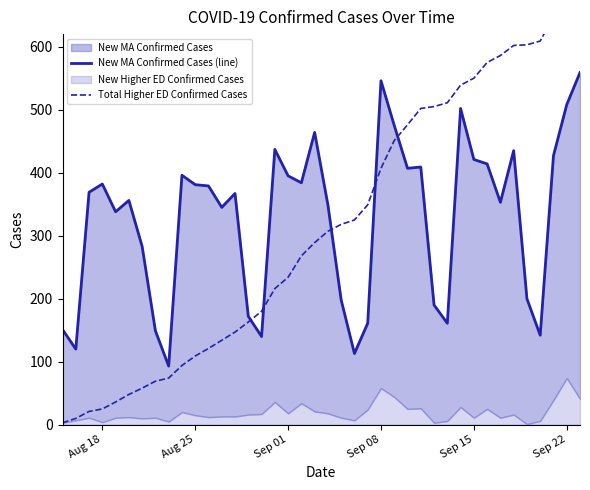

How many lines are shown in the chart?

2